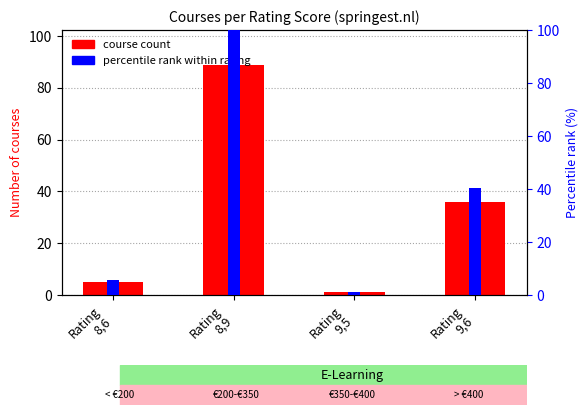

Which label corresponds to the largest value in the chart?

Rating
8,9